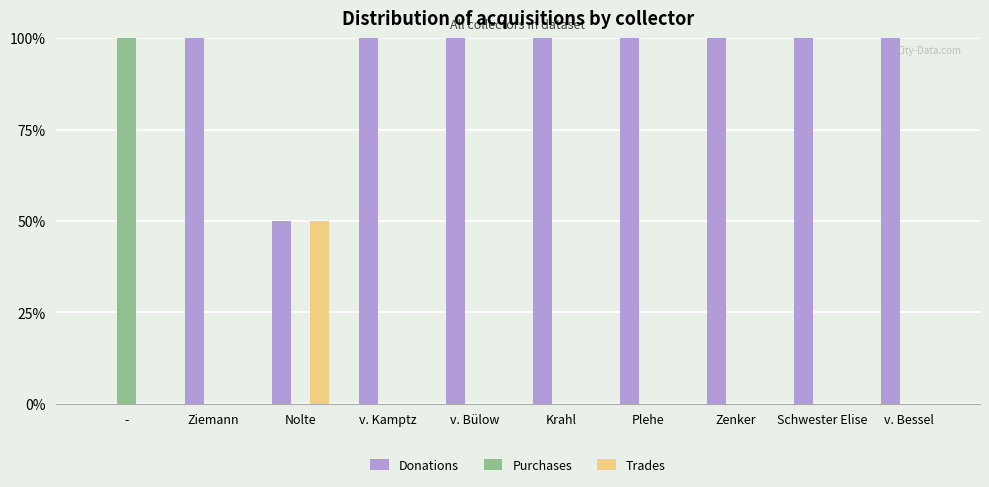

Reading left to right, extract all data points from this chart.

Donations: -=0	Ziemann=100	Nolte=50	v. Kamptz=100	v. Bülow=100	Krahl=100	Plehe=100	Zenker=100	Schwester Elise=100	v. Bessel=100
Purchases: -=100	Ziemann=0	Nolte=0	v. Kamptz=0	v. Bülow=0	Krahl=0	Plehe=0	Zenker=0	Schwester Elise=0	v. Bessel=0
Trades: -=0	Ziemann=0	Nolte=50	v. Kamptz=0	v. Bülow=0	Krahl=0	Plehe=0	Zenker=0	Schwester Elise=0	v. Bessel=0